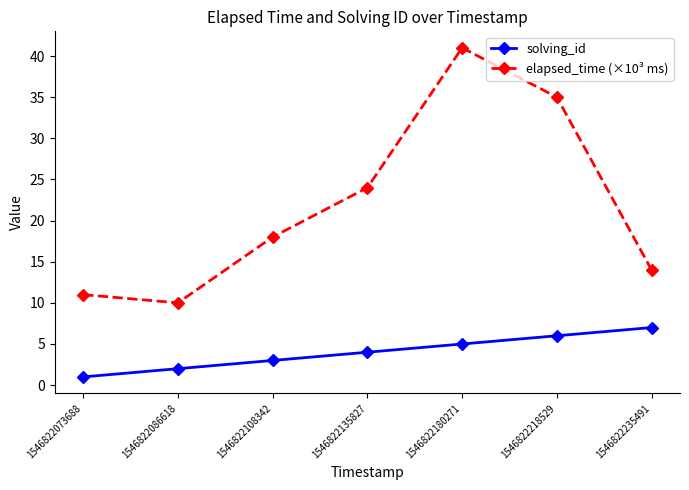

True or false: elapsed_time (×10³ ms) and solving_id cross at least once.

False